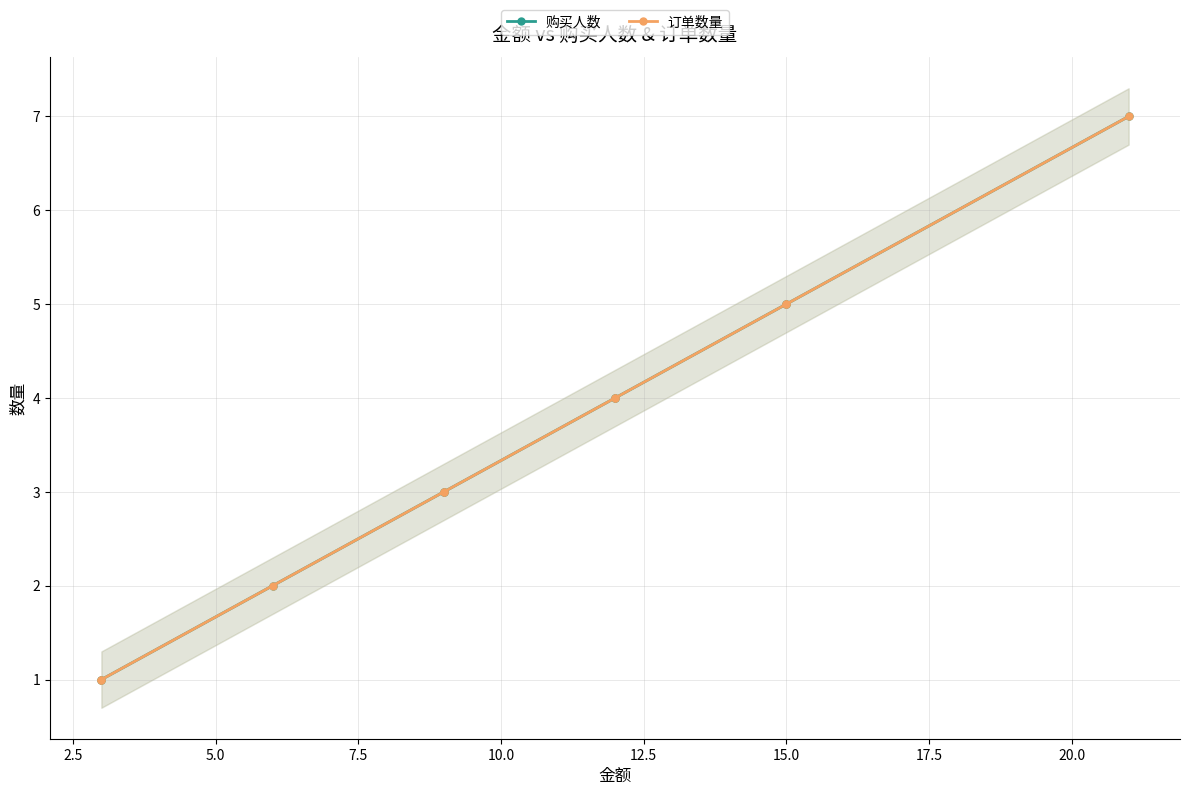

True or false: 购买人数 and 订单数量 cross at least once.

False